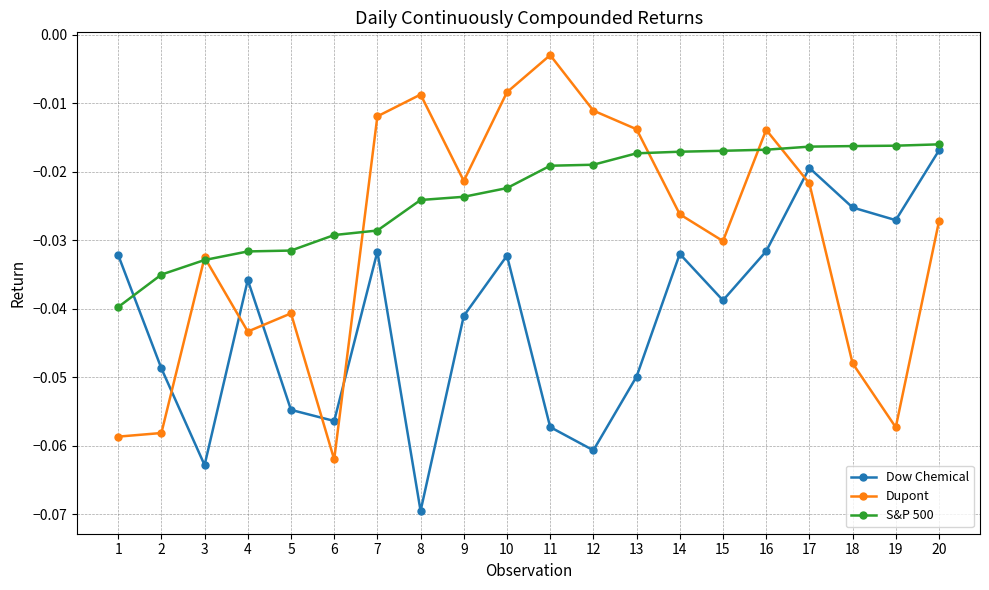

Is this an area chart (filled region under the line)?

No